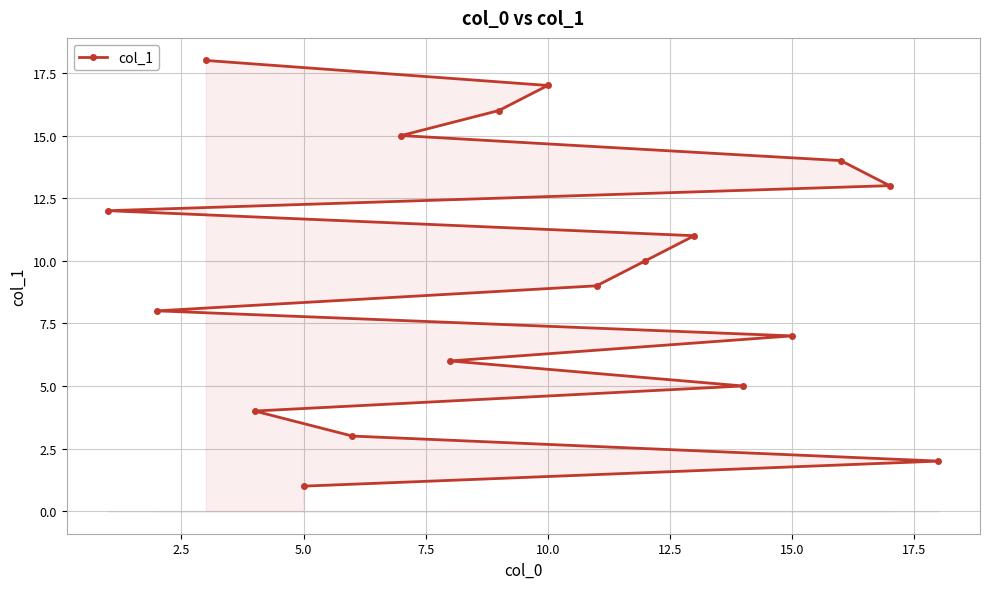

What is the difference between the maximum and minimum values?

17